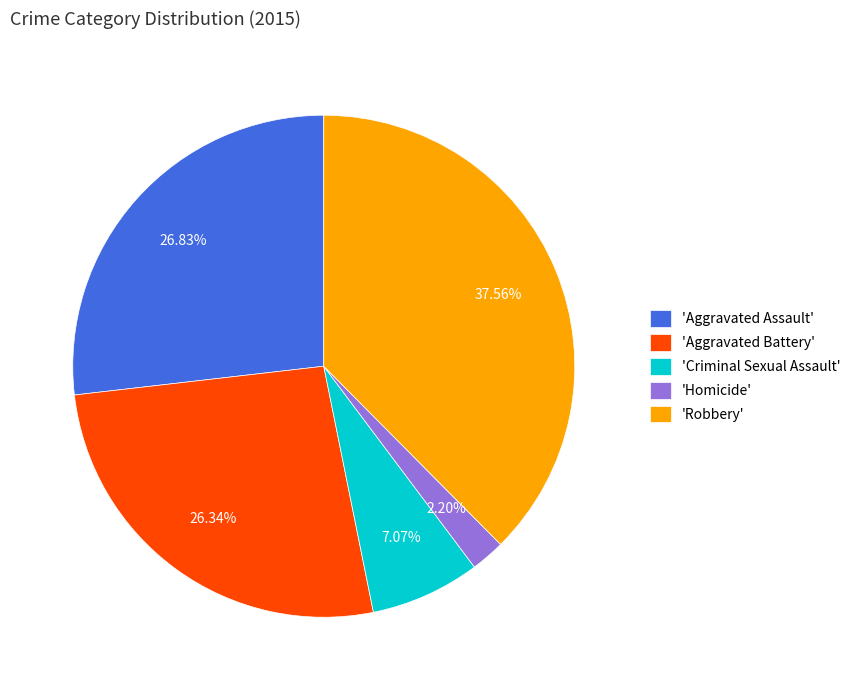

What is the ratio of the value at 'Aggravated Assault' to the value at 'Aggravated Battery'?

1.0